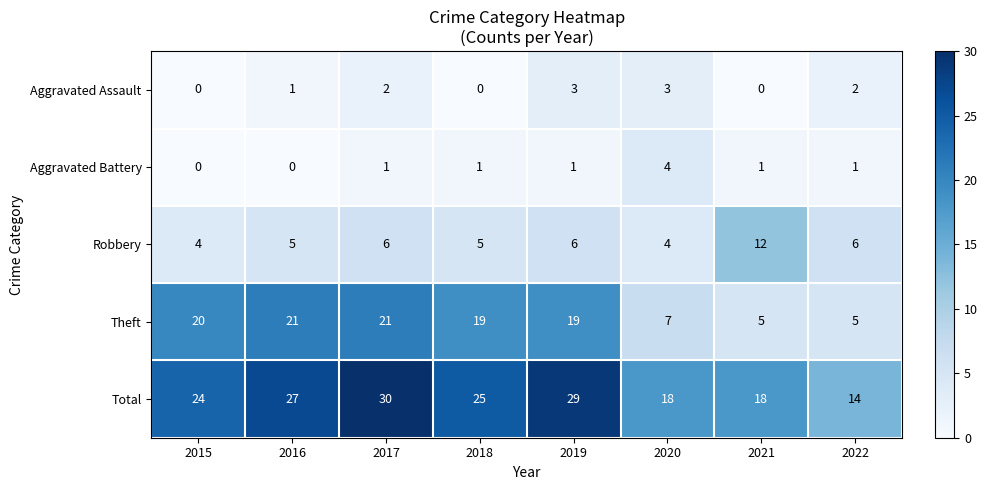

Which series changed the most between 2016 and 2017?

Total